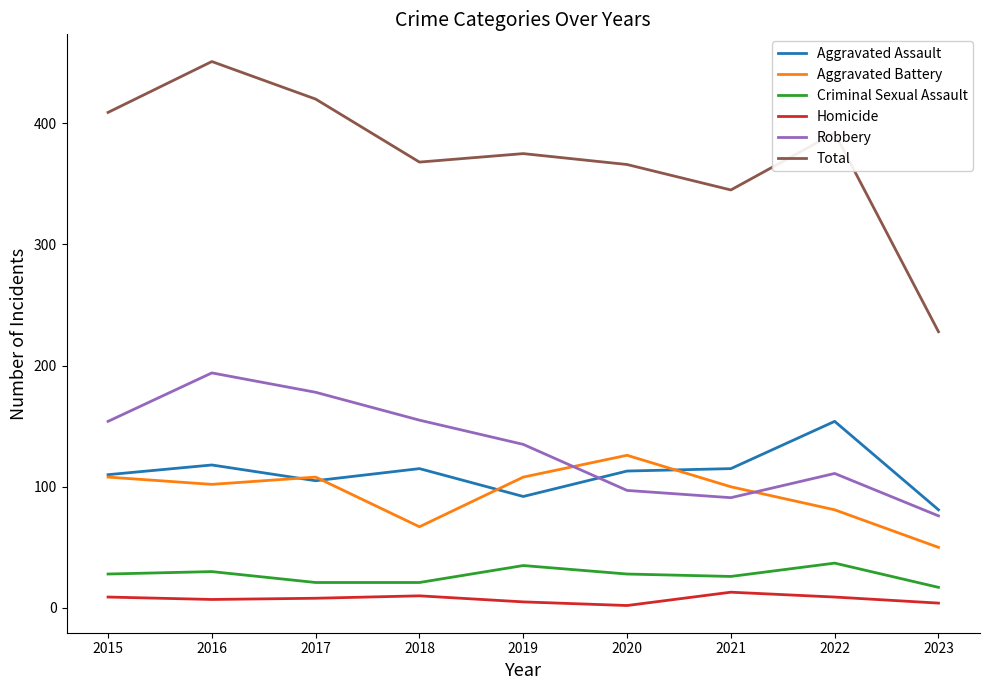

True or false: Homicide and Aggravated Assault intersect in this chart.

False